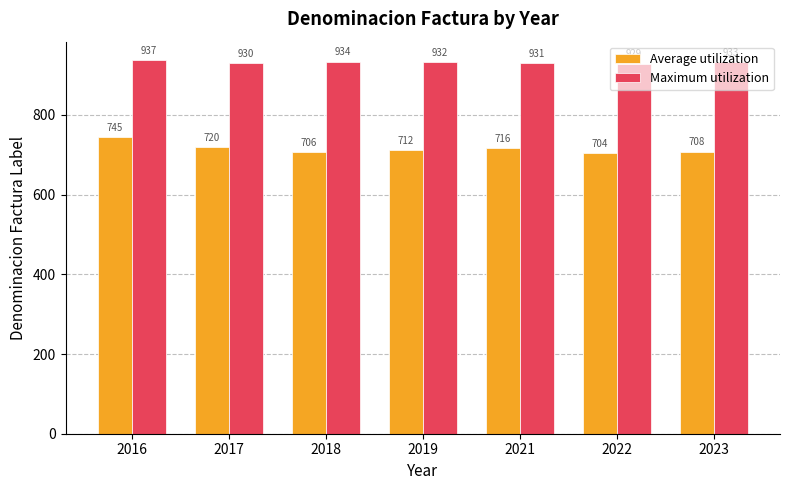

What is the smallest value displayed?

704